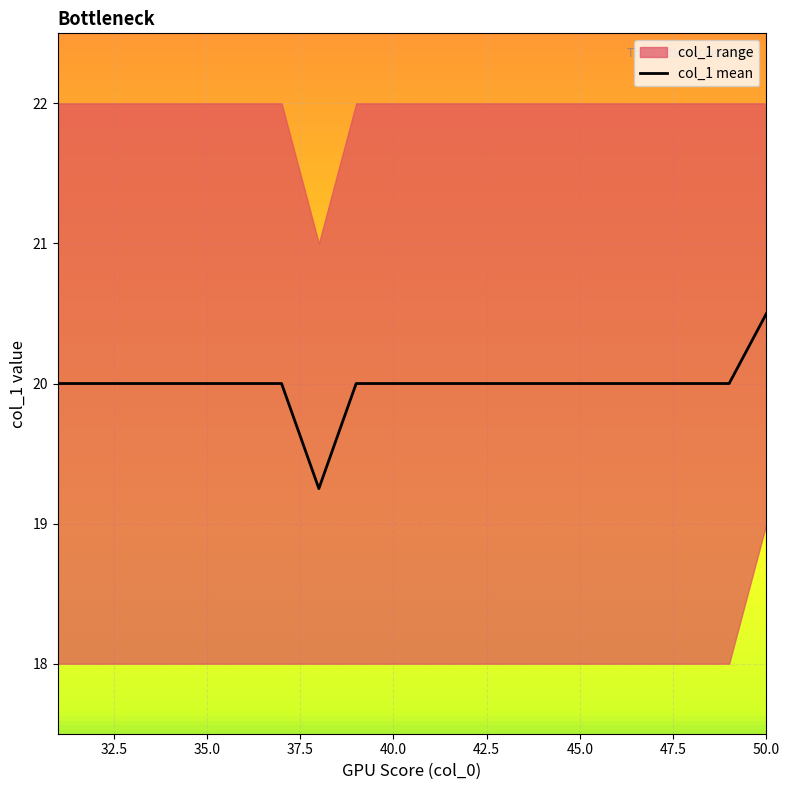

What is the maximum value for col_1 mean?

20.5